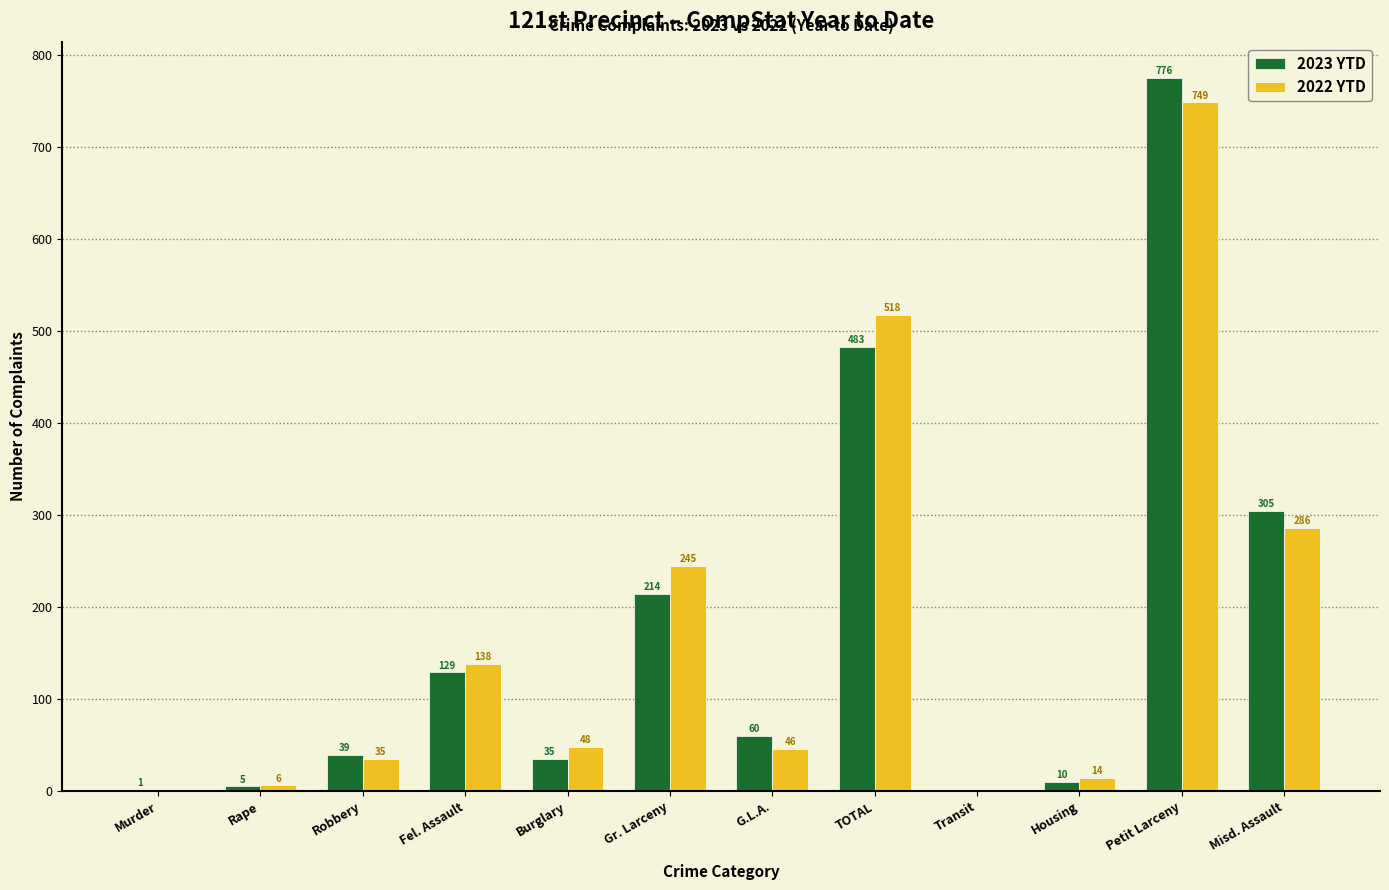

Are the bars horizontal?

No